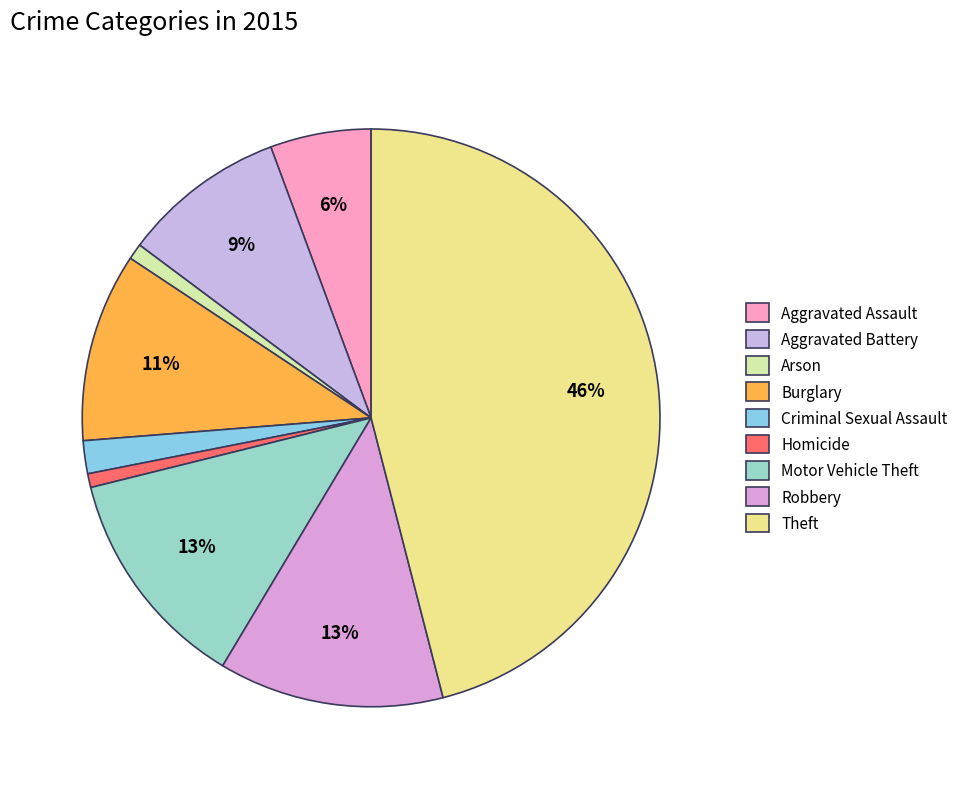

The Aggravated Battery slice represents 21% of the pie. True or false?

False